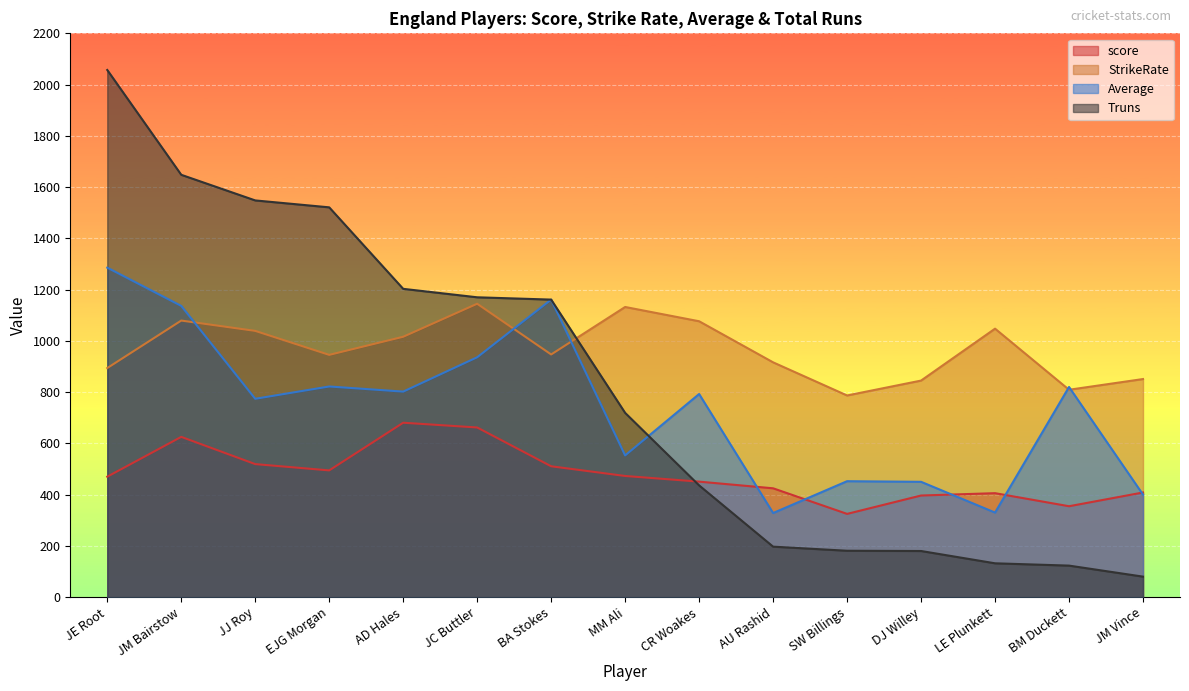

Rank the categories by StrikeRate value from lowest to highest.

SW Billings, BM Duckett, DJ Willey, JM Vince, JE Root, AU Rashid, EJG Morgan, BA Stokes, AD Hales, JJ Roy, LE Plunkett, CR Woakes, JM Bairstow, MM Ali, JC Buttler